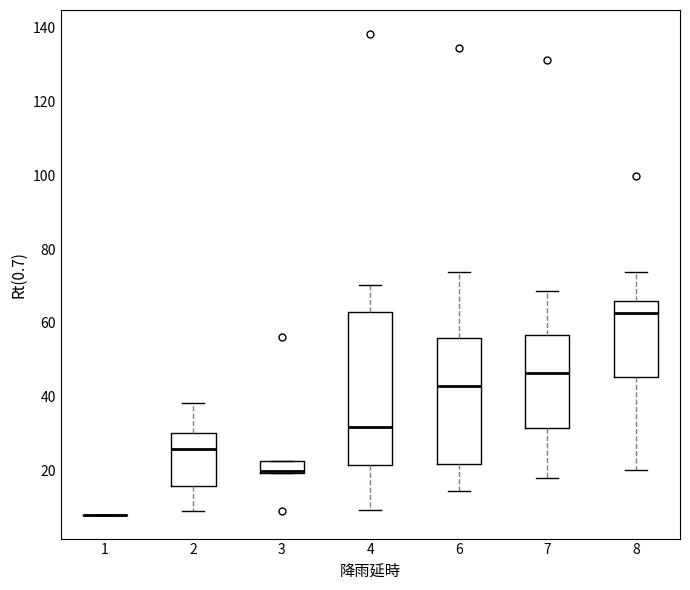

Reading left to right, read every box against the y-axis: the position of its median line, the range the box covers, and the ends of its whiskers. The values are not printed on the chart, so give them approximately, as read against the axis.

1: box collapsed to a line at 8, whiskers 8 to 8
2: median 26, box 16 to 30, whiskers 10 to 38
3: median 20 (drawn on the box's lower edge), box 20 to 22, whiskers 20 to 22
4: median 32, box 22 to 62, whiskers 10 to 70
6: median 42, box 22 to 56, whiskers 14 to 74
7: median 46, box 32 to 56, whiskers 18 to 68
8: median 62, box 46 to 66, whiskers 20 to 74